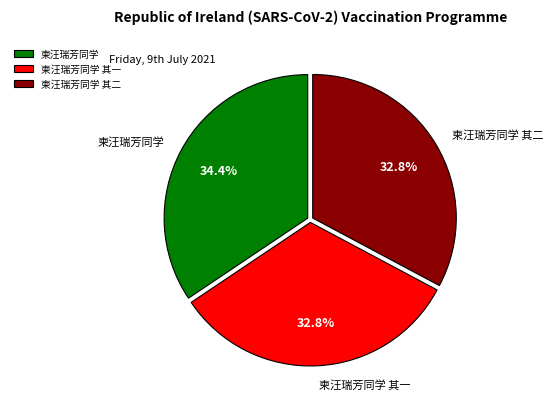

How many slices are in this pie chart?

3